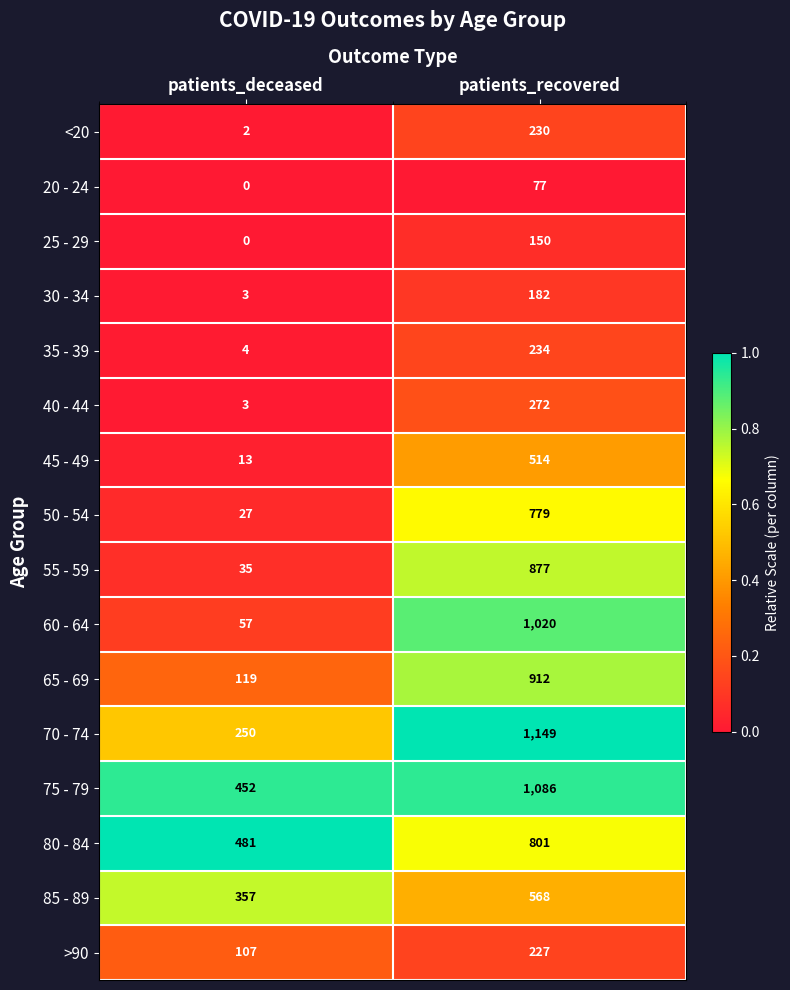

What is the difference between the maximum and minimum values in the 35 - 39 series?

230